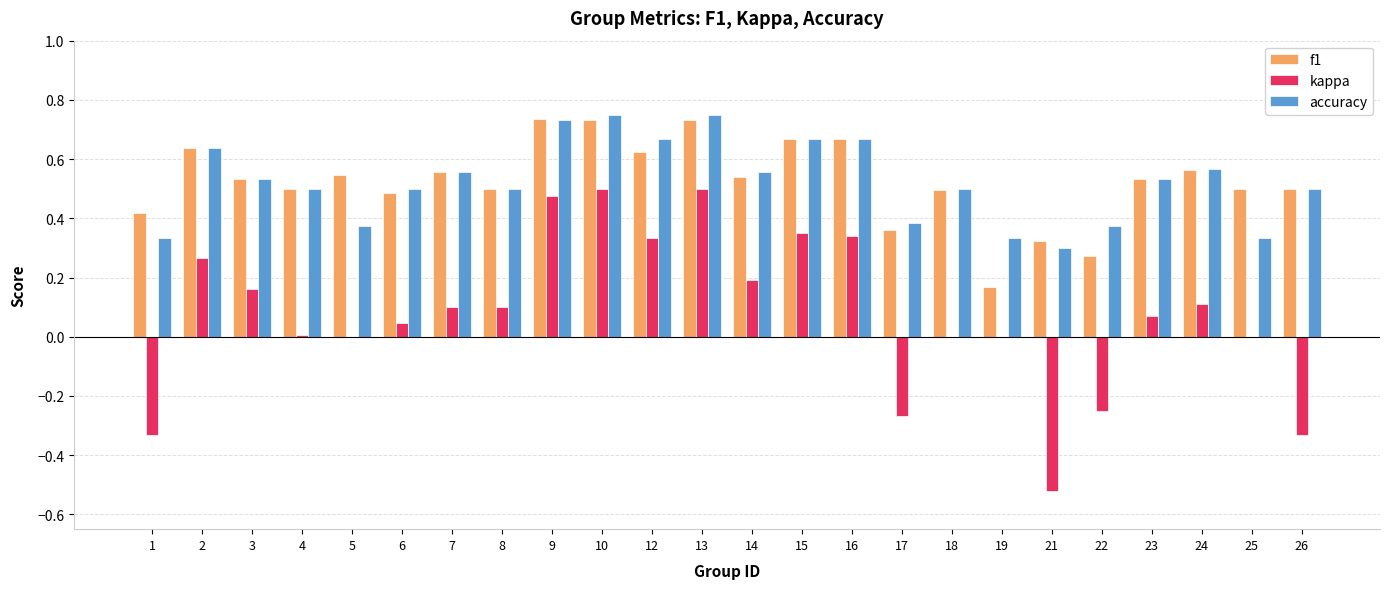

Between 1 and 21, which series saw the biggest shift?

kappa